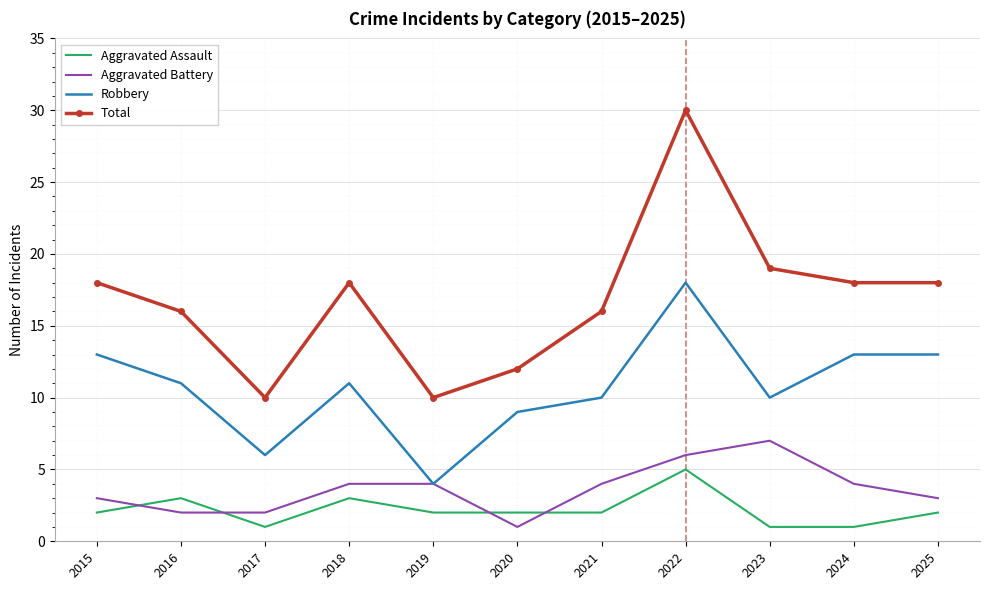

Rank the series by their maximum value, from highest to lowest.

Total, Robbery, Aggravated Battery, Aggravated Assault